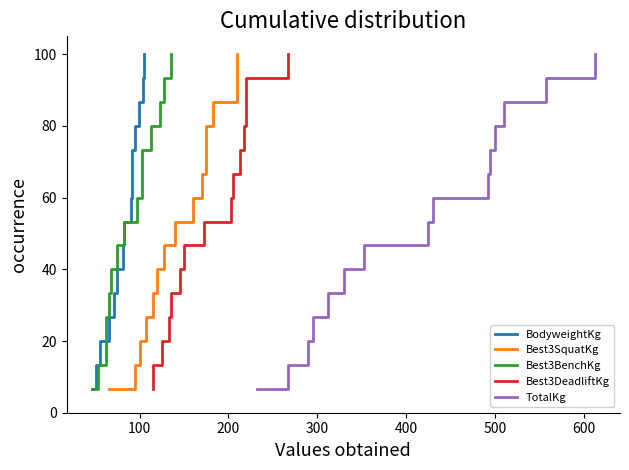

True or false: Best3BenchKg and Best3DeadliftKg intersect in this chart.

False